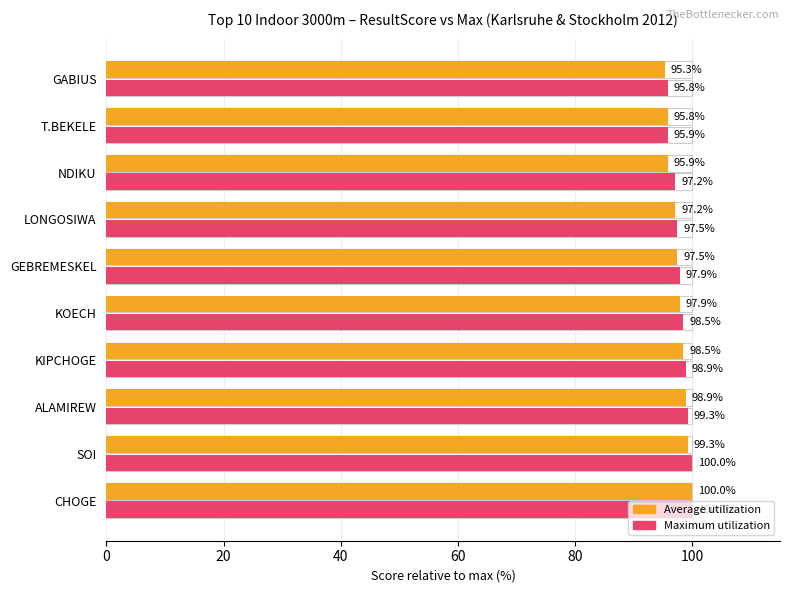

What is the approximate value of Average utilization at GEBREMESKEL?

97.5